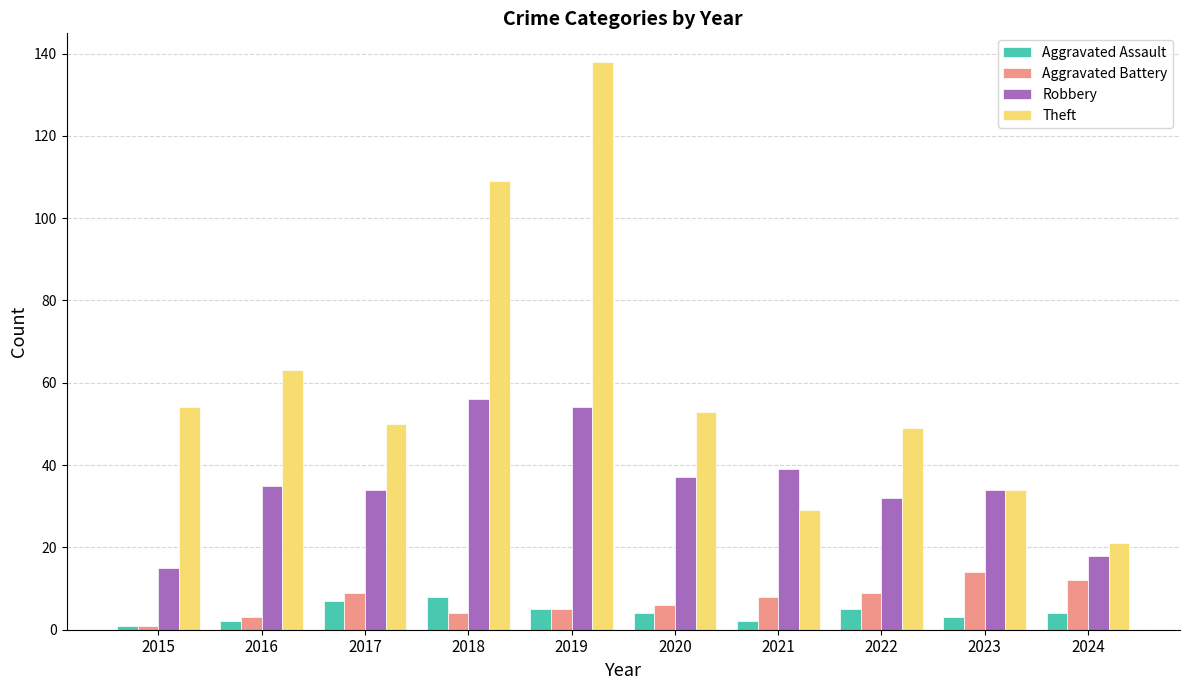

At which label does Aggravated Battery reach its peak?

2023